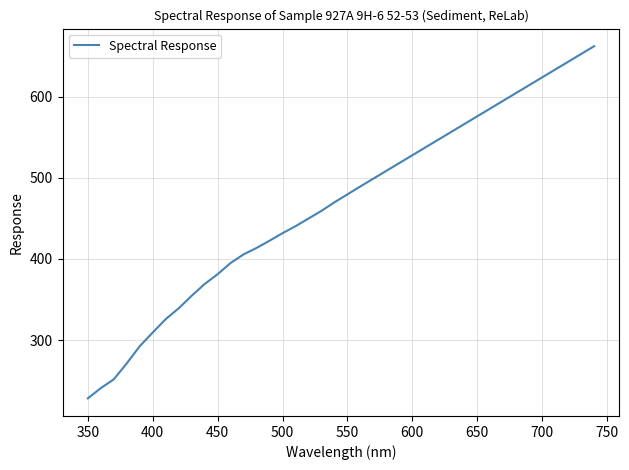

What is the difference between the maximum and minimum values?

434.1